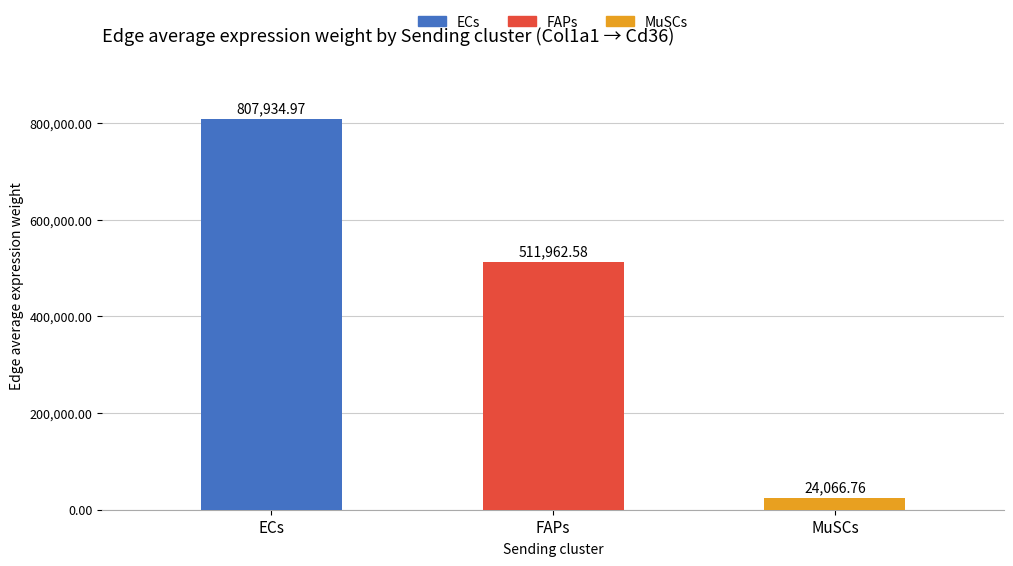

Reading right to left, what are all the values shown in this chart?

MuSCs=24066.8	FAPs=511962.6	ECs=807935.0